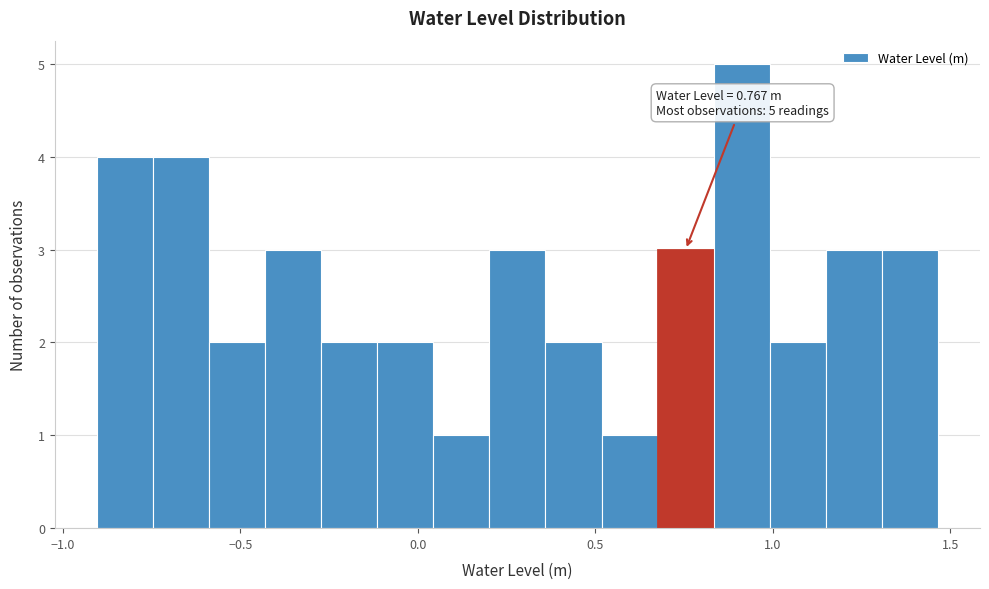

Around what value on the x-axis is the tallest bar? Give the approximate position of its centre, as read against the axis.

0.90